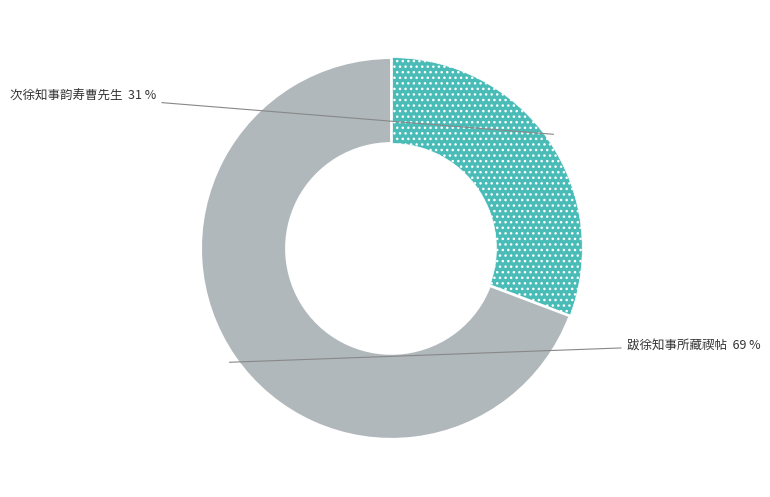

Is there a majority slice in this chart?

Yes